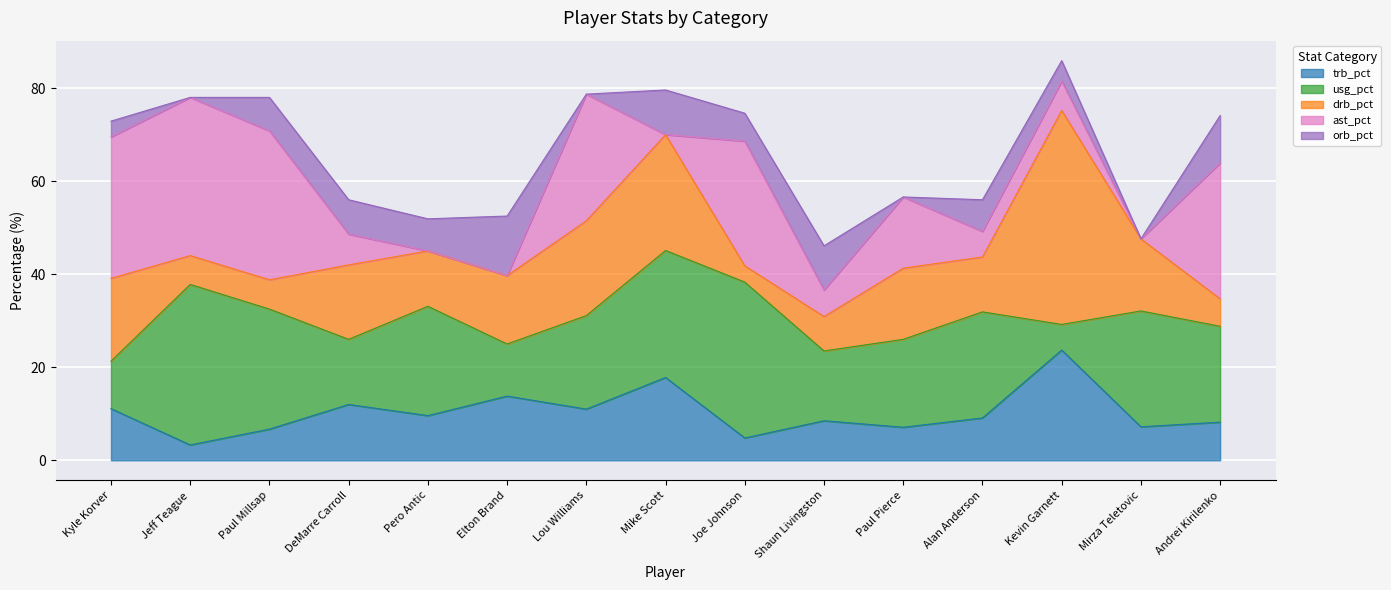

What position from the left is Mike Scott?

8